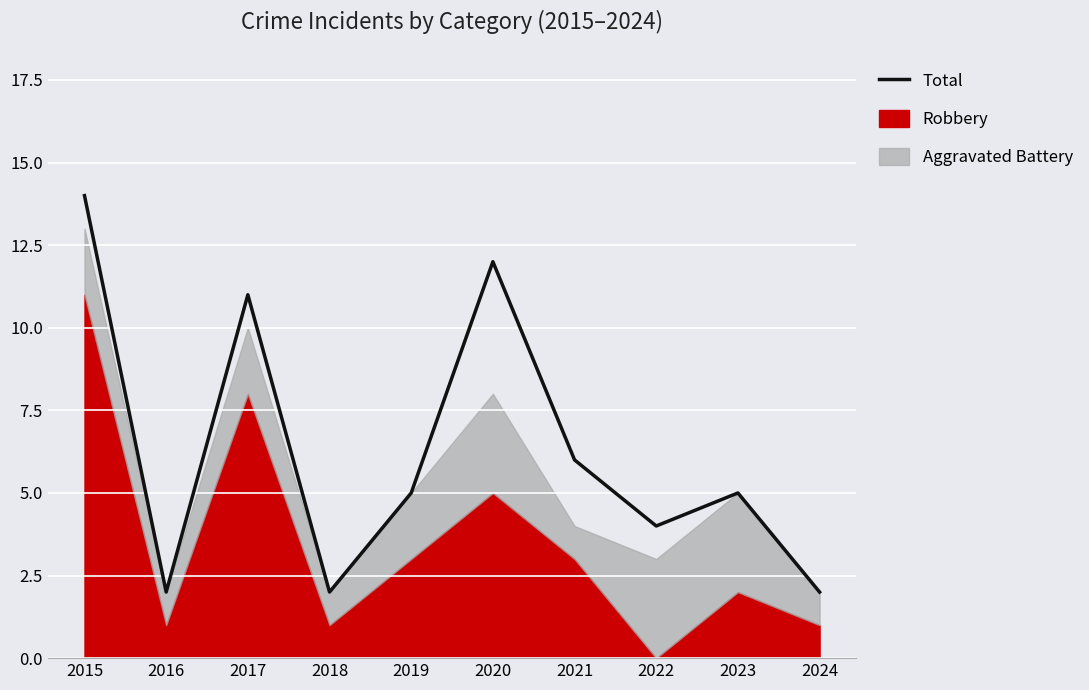

What is the maximum value shown in the chart?

14